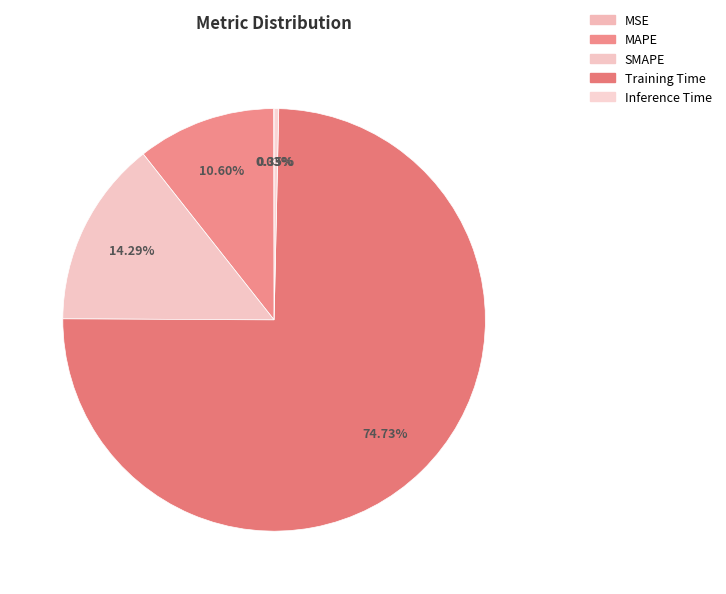

To the nearest percent, what is the average slice percentage?

20%